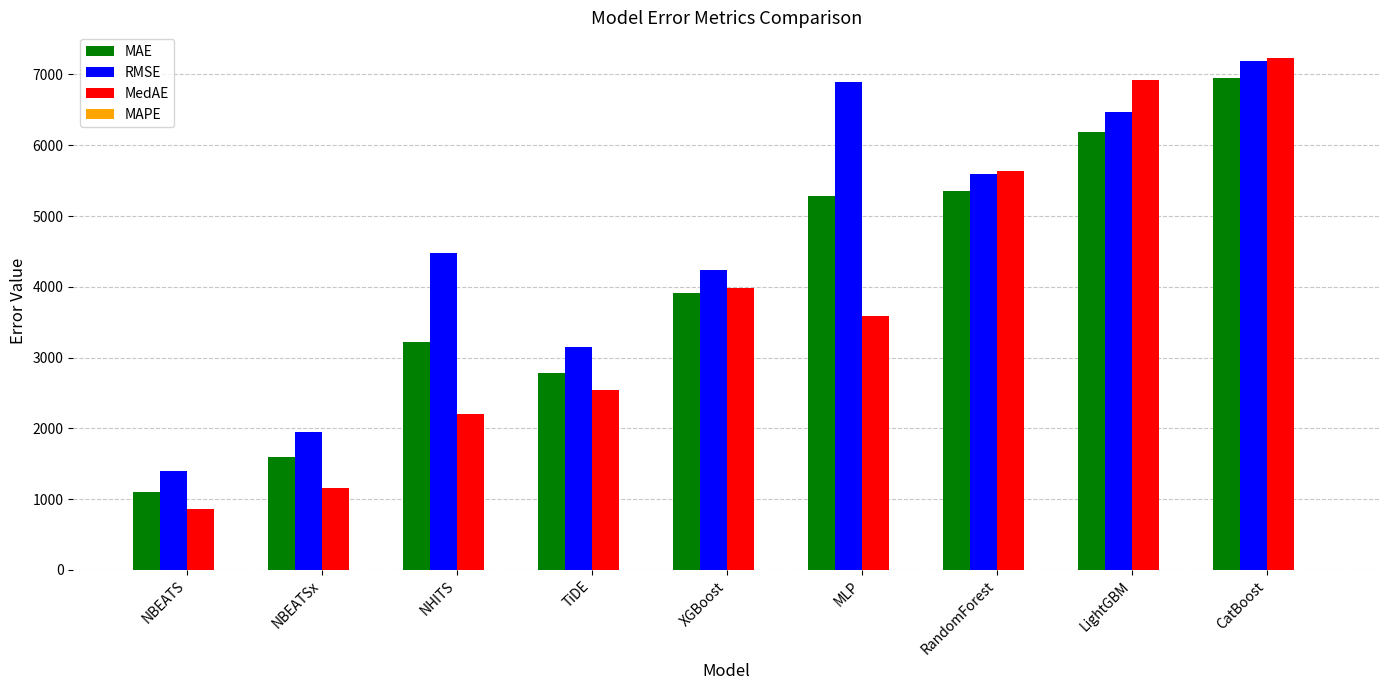

Which series has the largest range (max minus min)?

MedAE